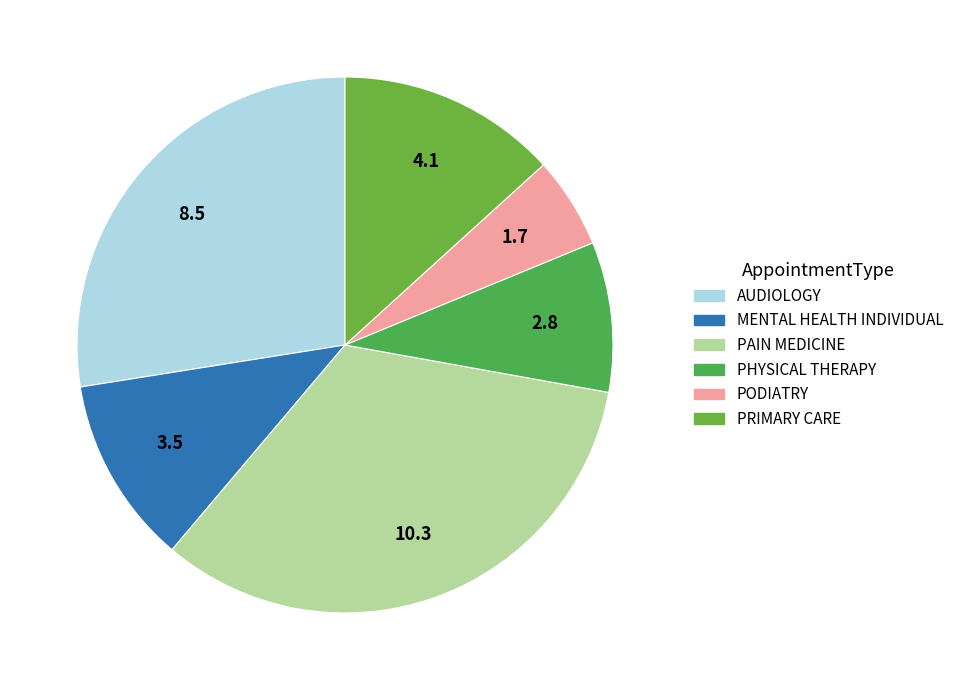

What is the total percentage of PRIMARY CARE and MENTAL HEALTH INDIVIDUAL?

24.6%